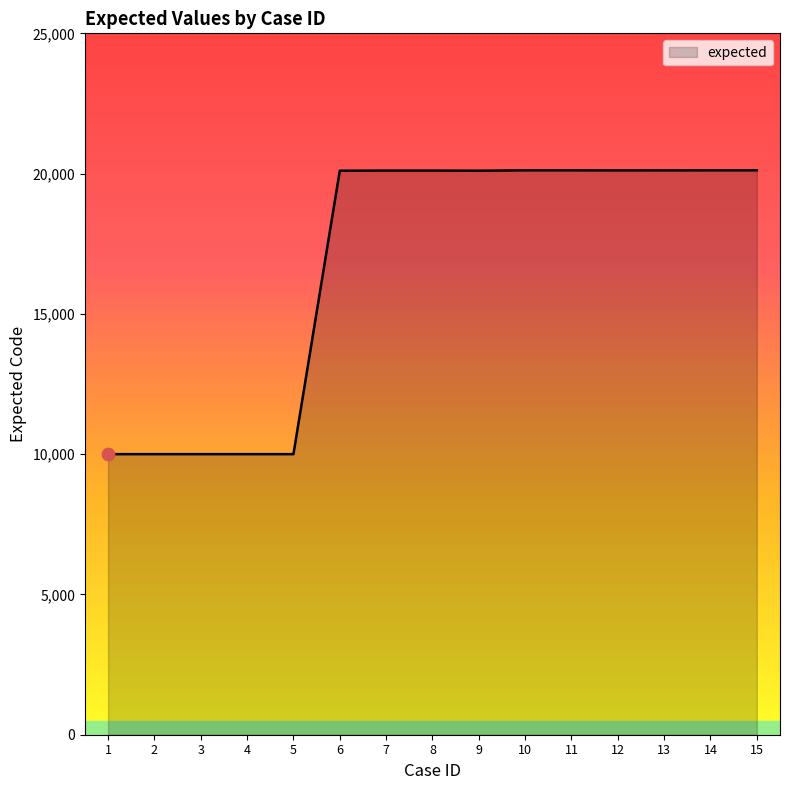

What is the change in value from 2 to 9?

+10103